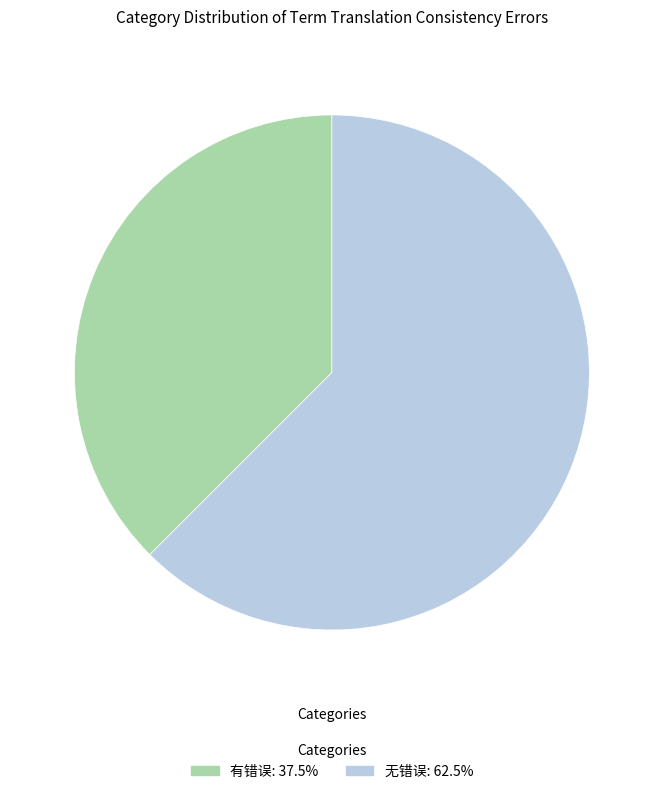

Combined, do 无错误: 62.5% and 有错误: 37.5% account for over 50%?

Yes